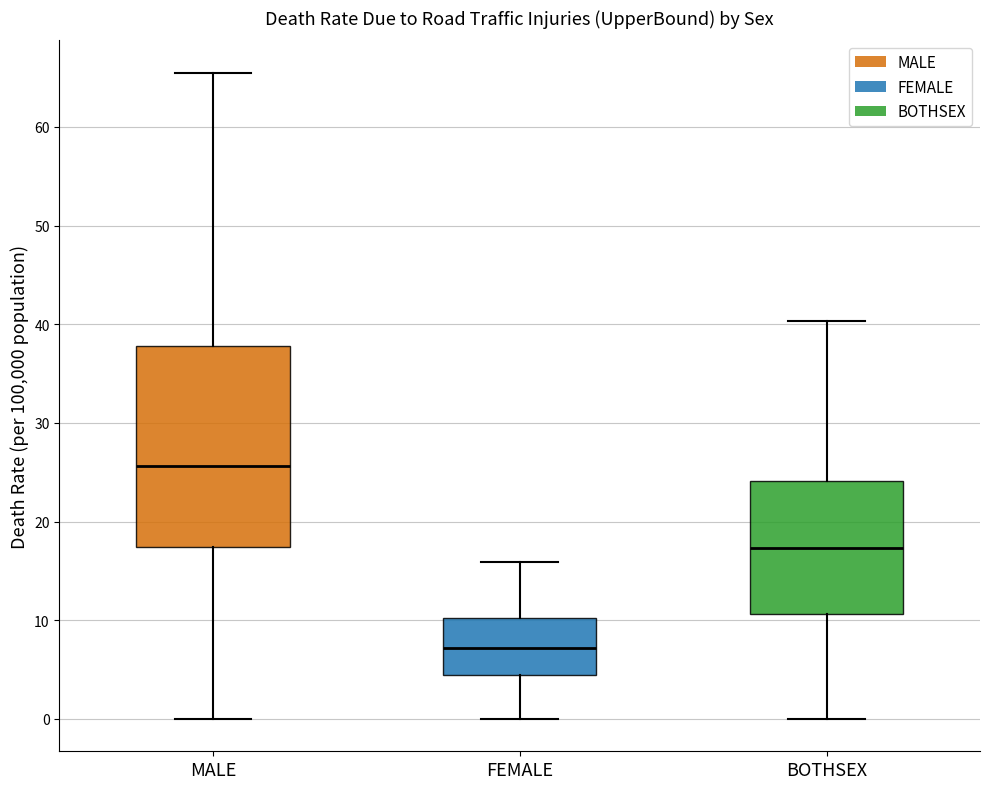

Which box is the tallest, from its lower edge to its upper edge?

MALE